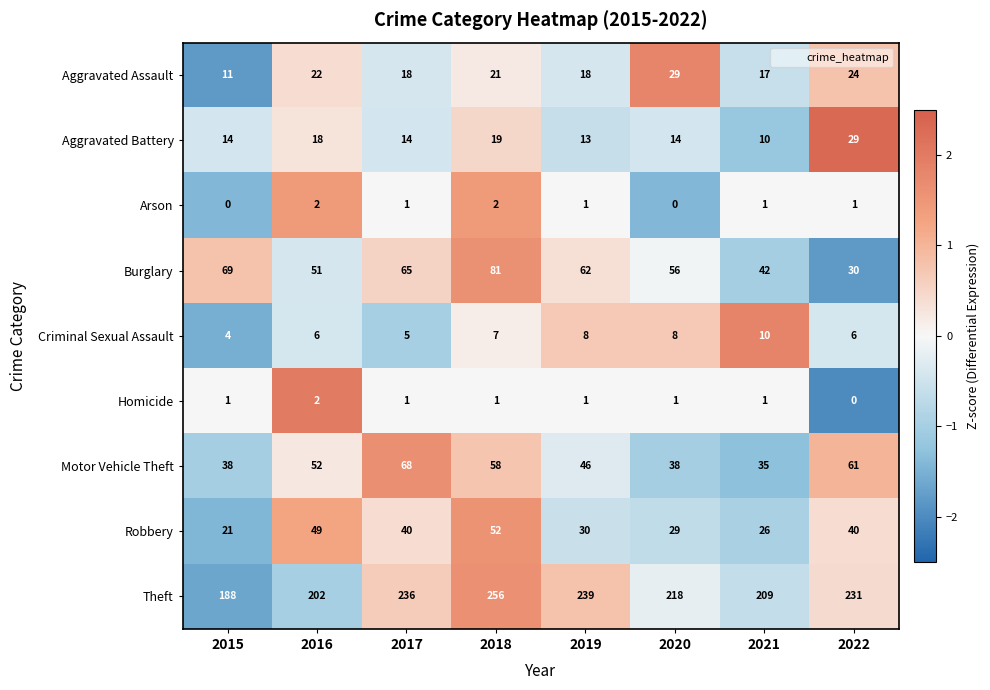

At which label does Motor Vehicle Theft reach its minimum?

2021